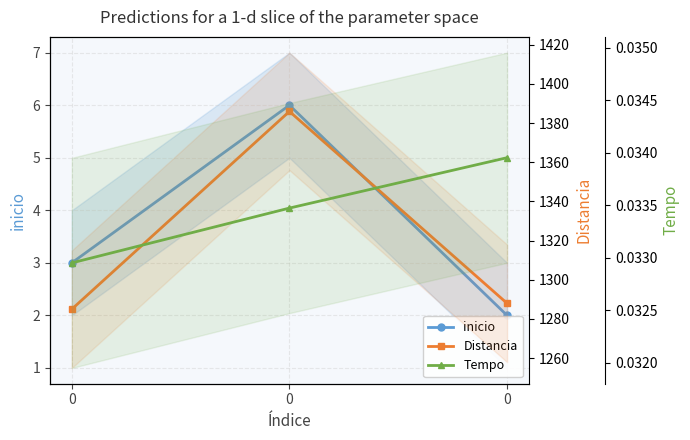

What is the difference between the highest and lowest values at 0?

1285.0